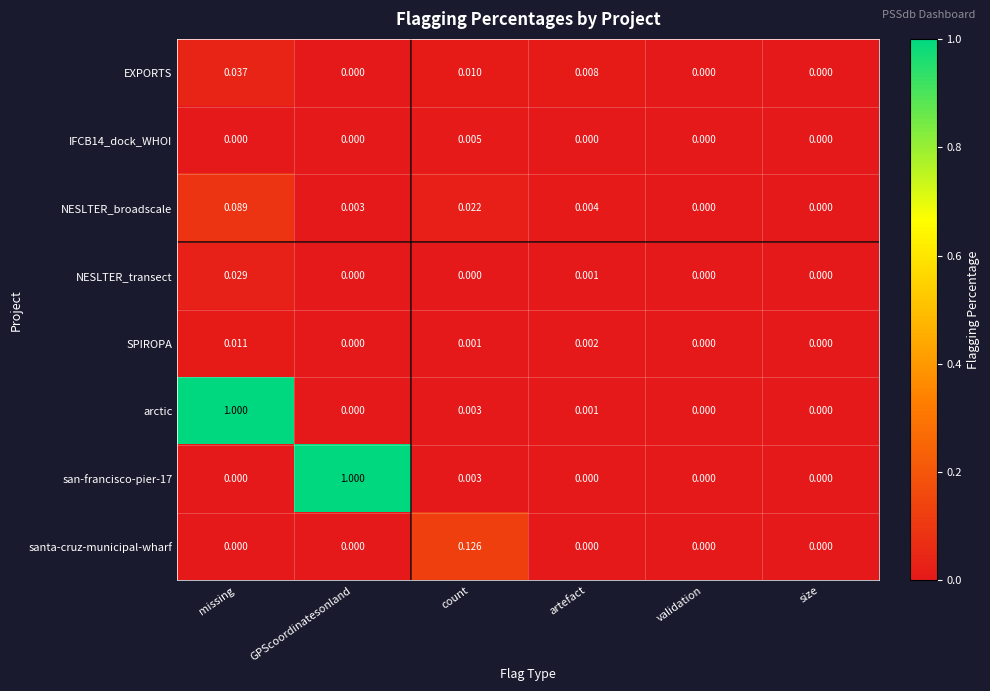

Which category has the highest value in the EXPORTS series?

missing